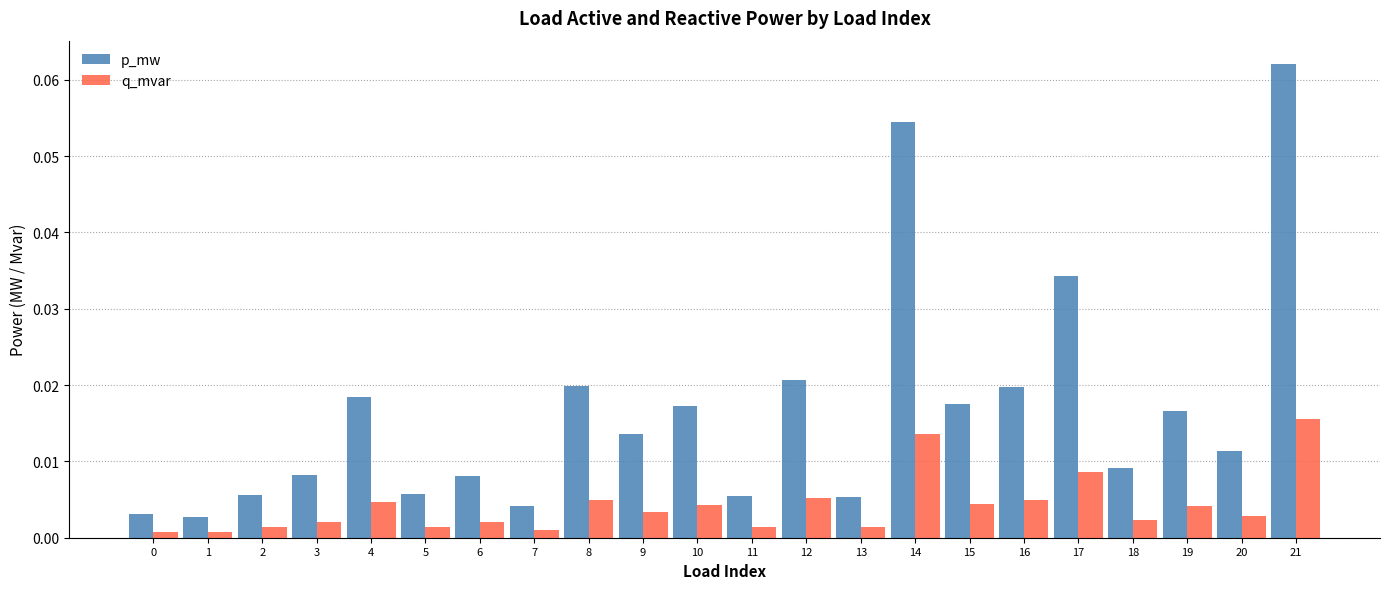

Which series changed the most between 3 and 9?

p_mw